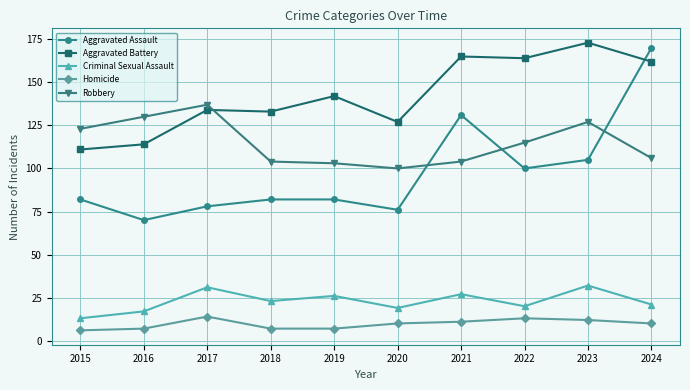

What are all the series names shown in the legend?

Aggravated Assault, Aggravated Battery, Criminal Sexual Assault, Homicide, Robbery